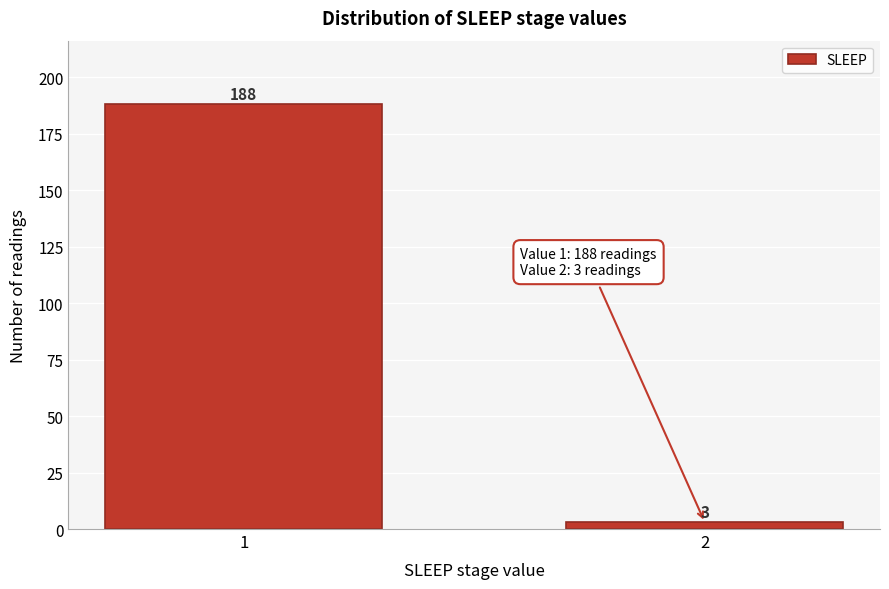

Reading right to left, transcribe all the data shown in this chart.

3	188